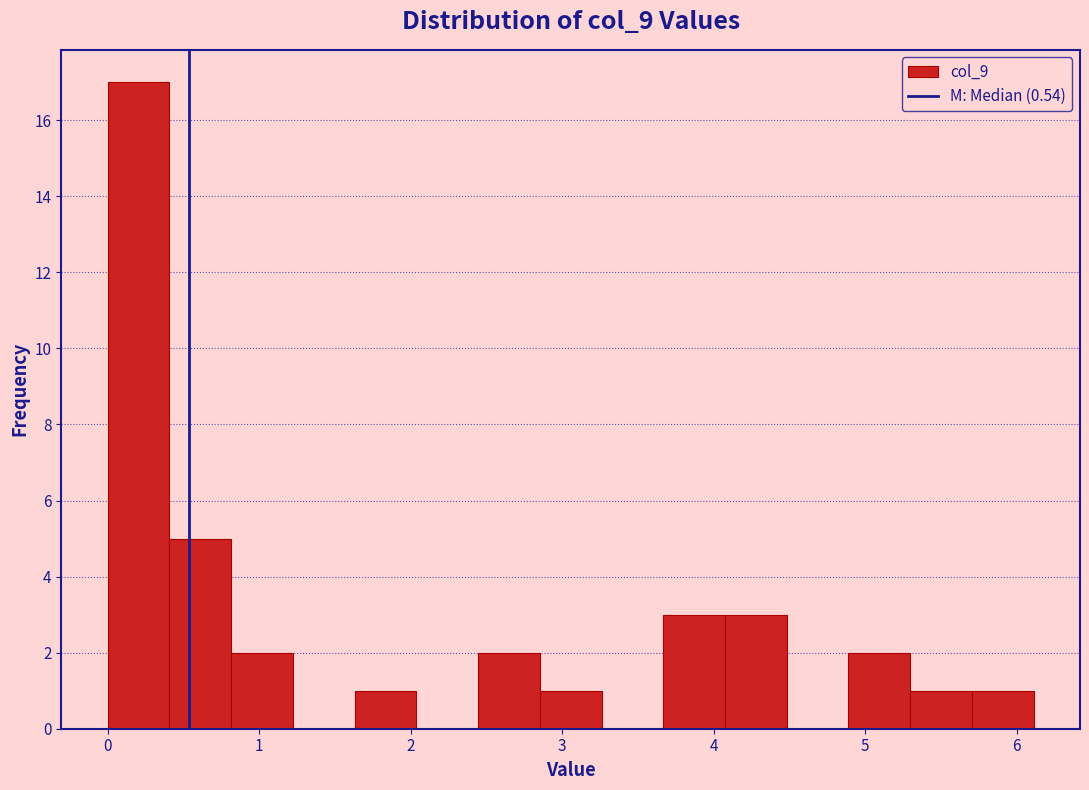

How tall is the bar that spans 0.8 to 1.2 on the x-axis? Neither the bar edges nor the heights are printed on the chart, so give them approximately, as read against the axes.

2